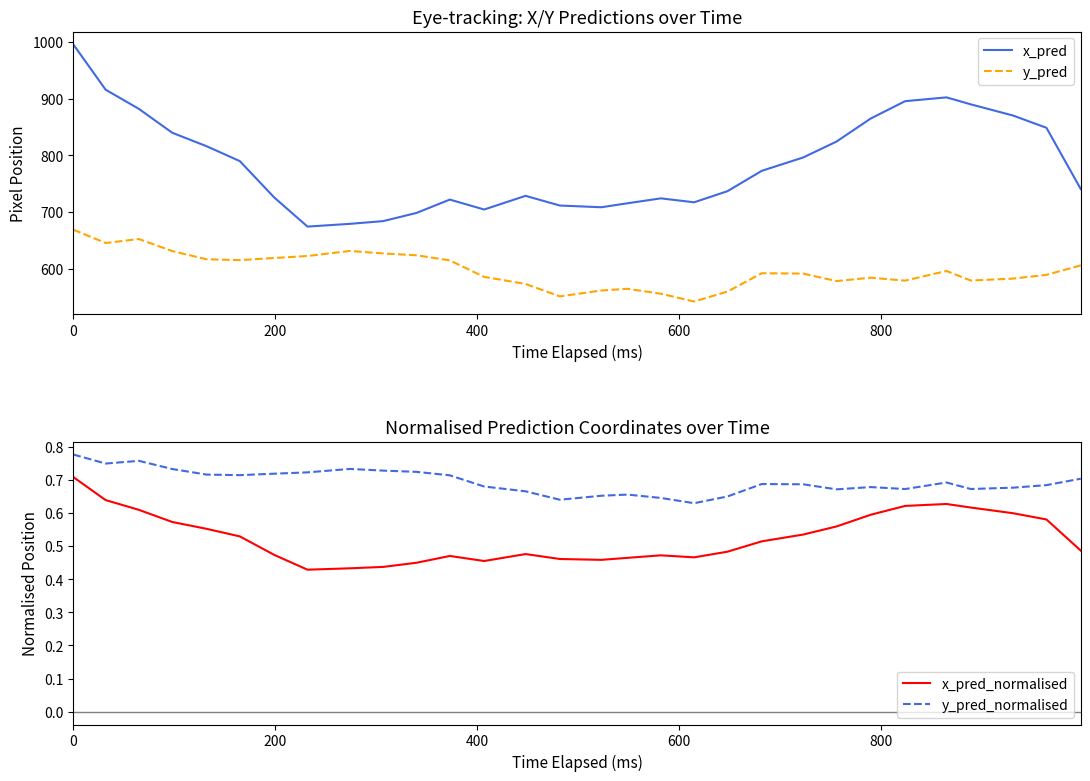

True or false: x_pred has more than 1 interior local peaks.

True